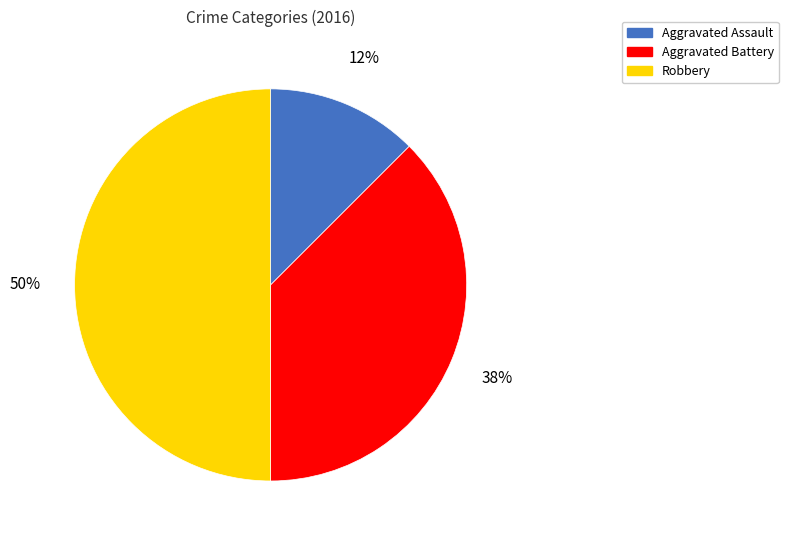

What is the ratio of the value at Robbery to the value at Aggravated Battery?

1.3